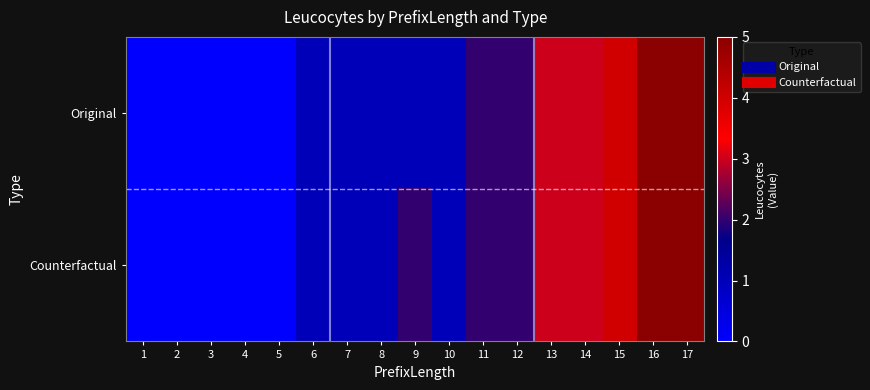

Reading left to right, extract all data points from this chart.

Original: 1=0	2=0	3=0	4=0	5=0	6=1	7=1	8=1	9=1	10=1	11=2	12=2	13=3	14=3	15=4	16=5	17=5
Counterfactual: 1=0	2=0	3=0	4=0	5=0	6=1	7=1	8=1	9=2	10=1	11=2	12=2	13=3	14=3	15=4	16=5	17=5